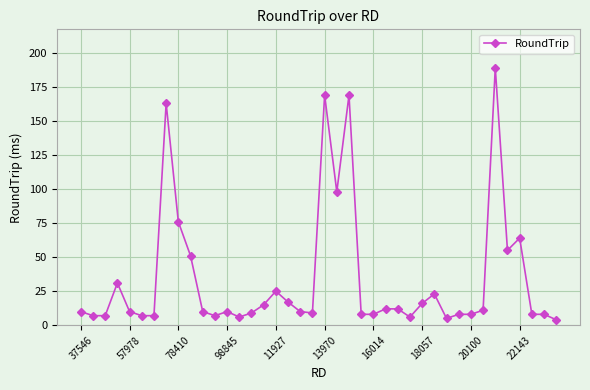

What is the maximum value shown in the chart?

189